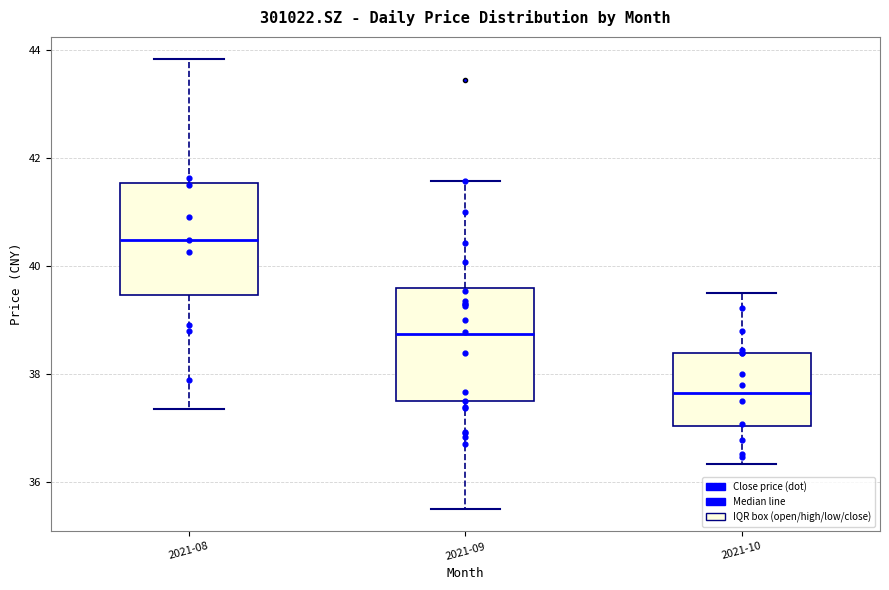

Which box has the lowest median line?

2021-10